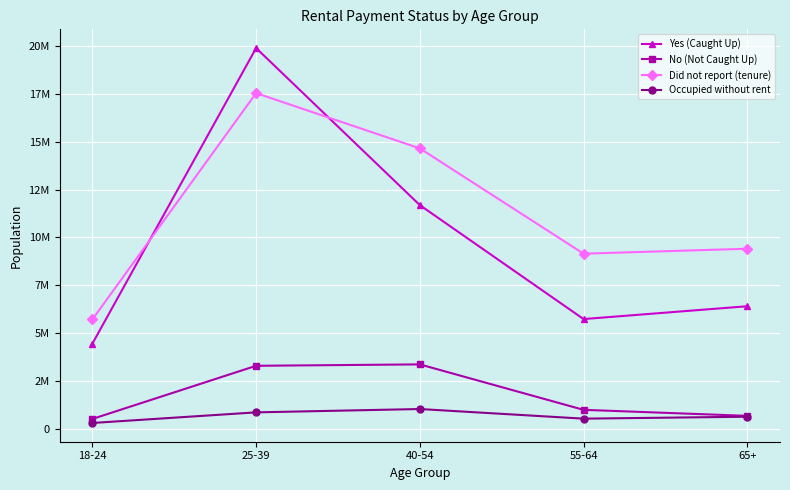

Reading left to right, extract all data points from this chart.

Yes (Caught Up): 18-24=4452454	25-39=19891609	40-54=11687636	55-64=5734600	65+=6405053
No (Not Caught Up): 18-24=517730	25-39=3293995	40-54=3366904	55-64=992821	65+=678650
Did not report (tenure): 18-24=5715094	25-39=17538444	40-54=14651983	55-64=9150745	65+=9408933
Occupied without rent: 18-24=306244	25-39=860715	40-54=1035091	55-64=532050	65+=633180